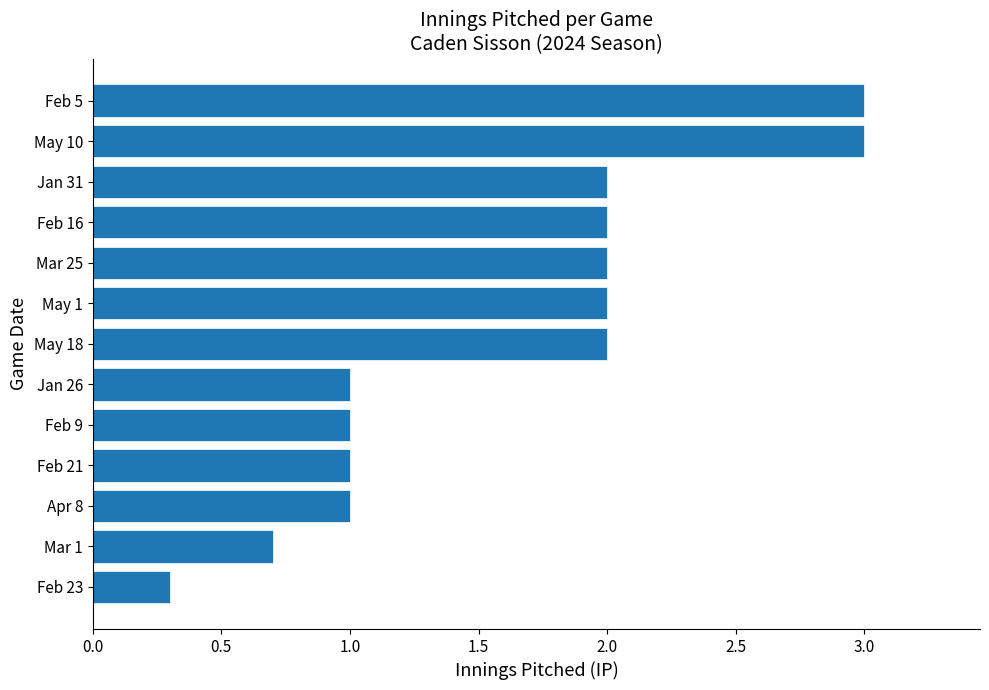

How many categories are shown in the chart?

13